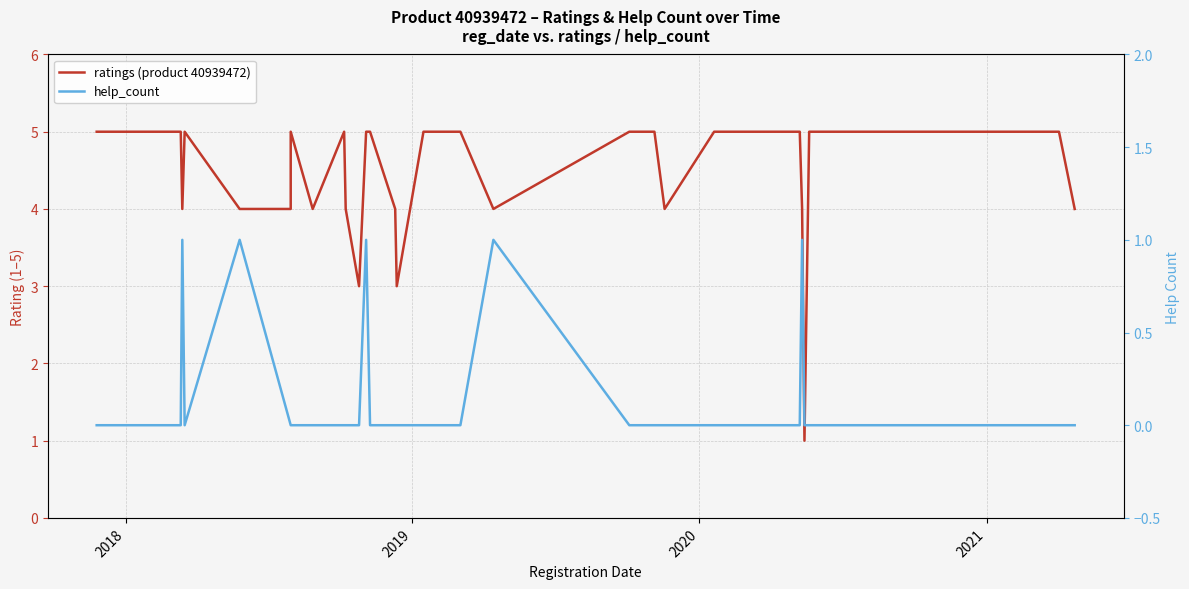

How many data points in ratings (product 40939472) are less than 5?

13